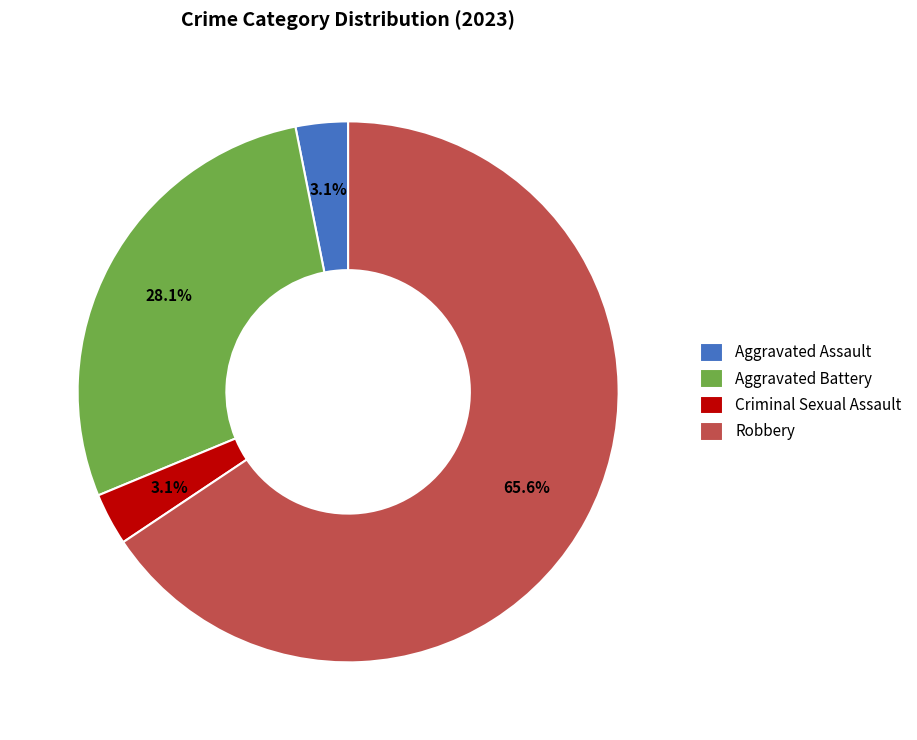

What percentage is NOT represented by Criminal Sexual Assault?

96.9%